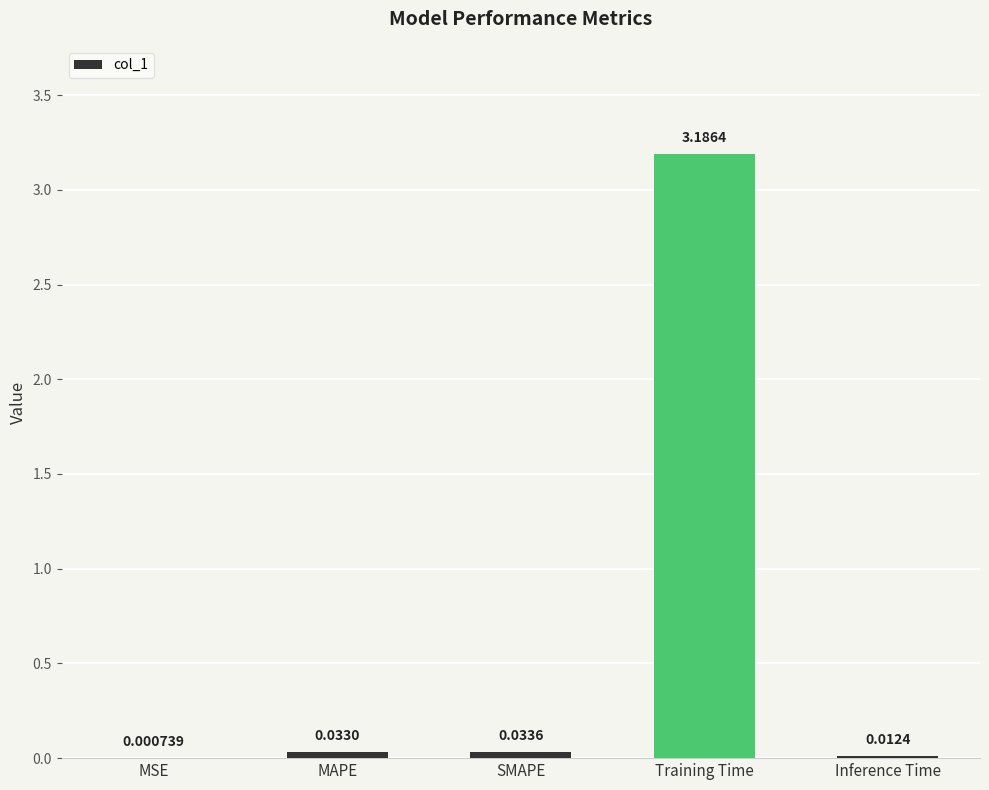

Which category has the highest value across all series?

Training Time